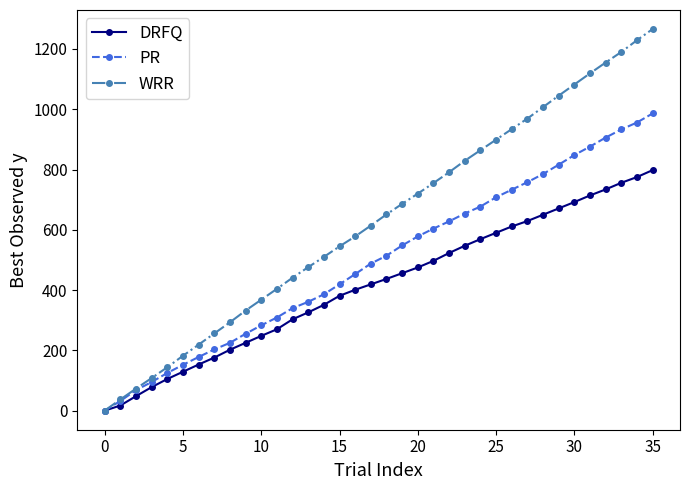

True or false: WRR has more than 0 points higher than both neighbors.

False